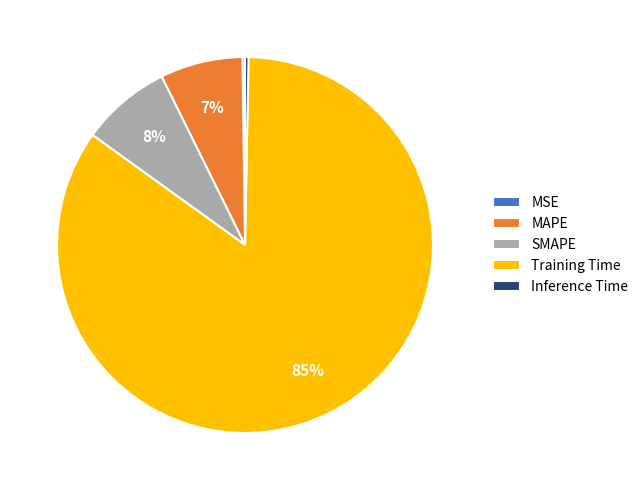

True or false: MAPE accounts for 1% of the total.

False